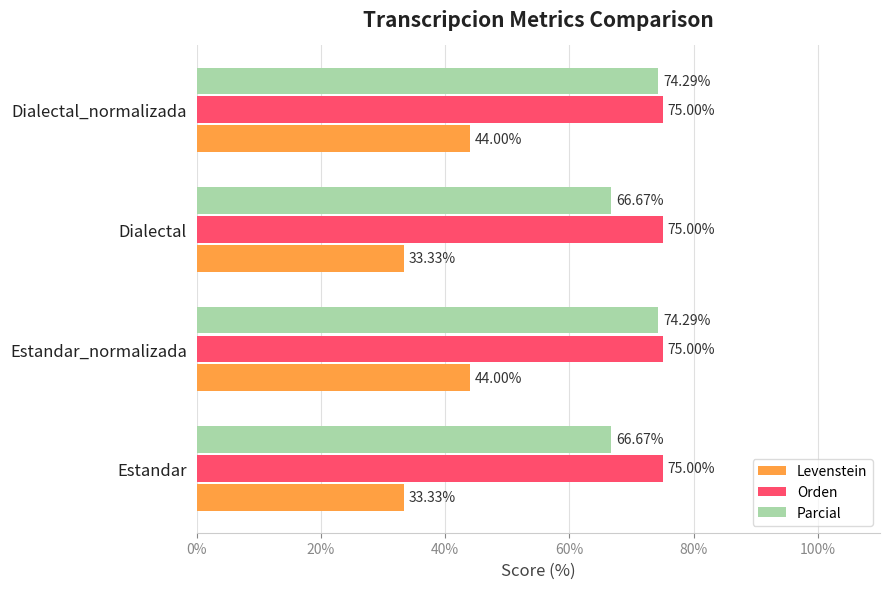

What is the difference between the maximum and second lowest values in the Levenstein series?

10.7